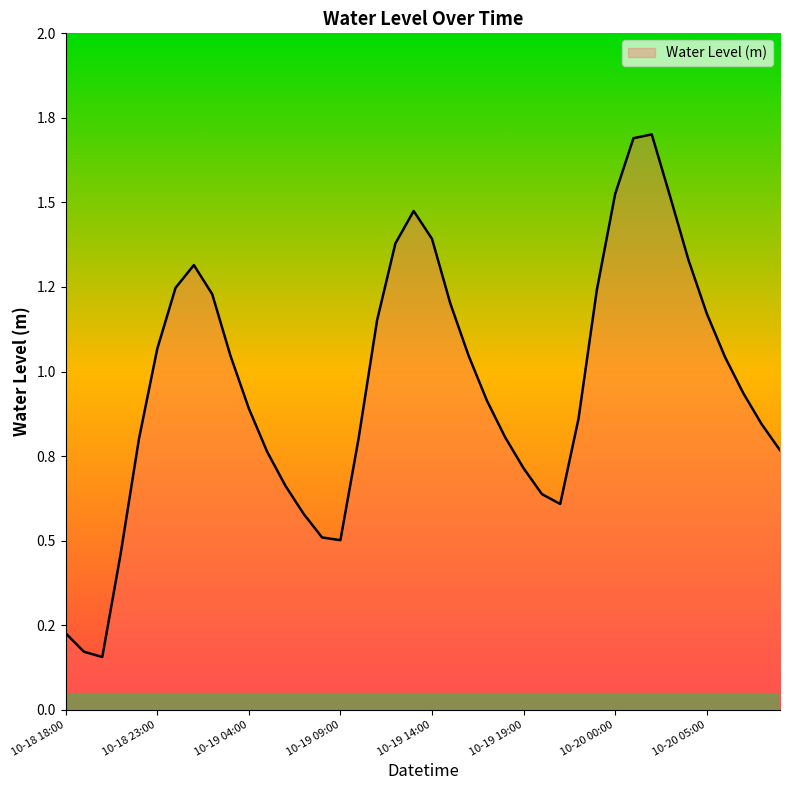

What is the label of the 22nd point from the left?

2024-10-19 15:00